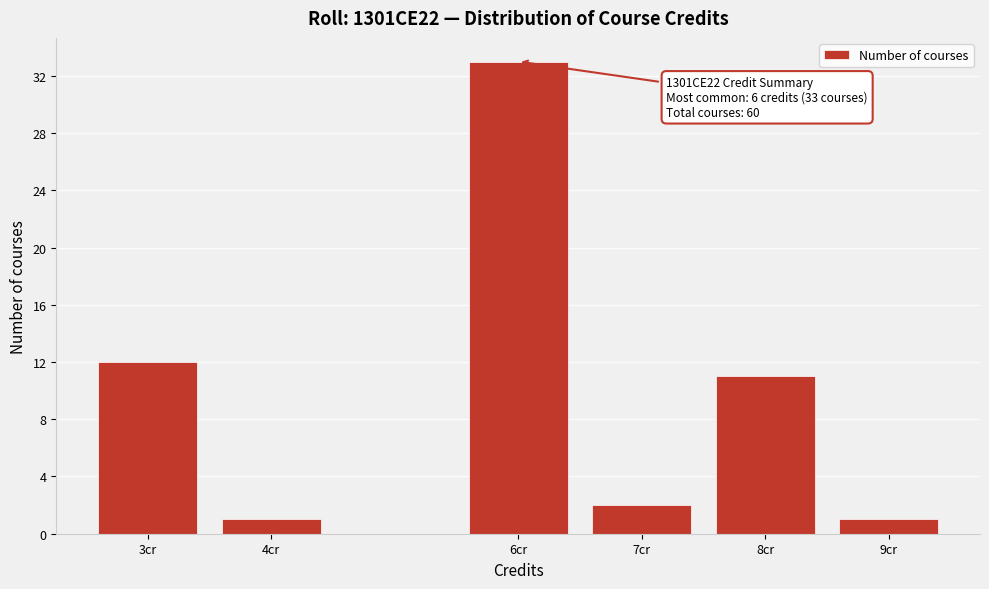

Reading right to left, what are all the values shown in this chart?

9cr=1	8cr=11	7cr=2	6cr=33	4cr=1	3cr=12